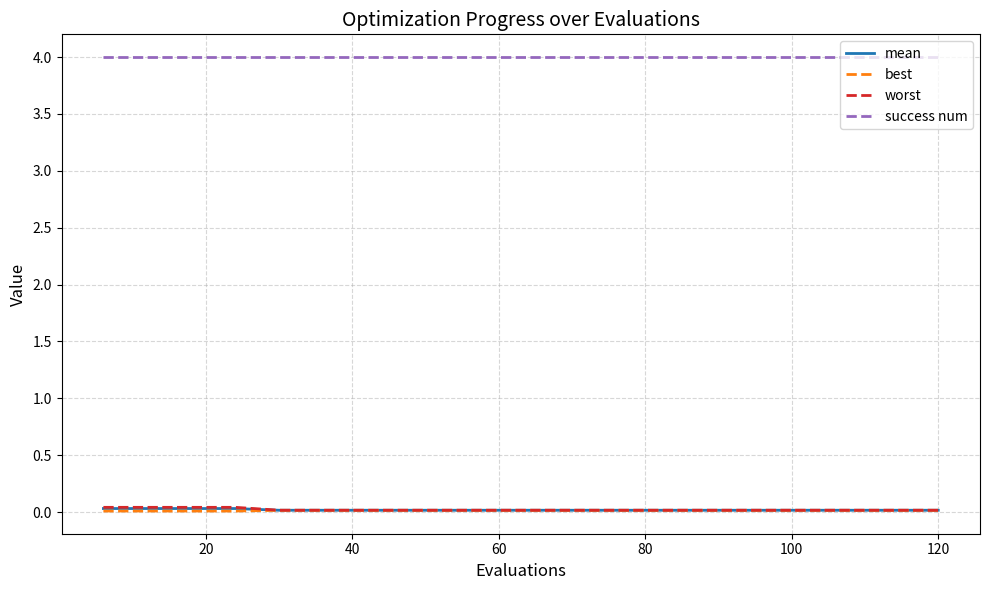

True or false: success num and best cross at least once.

False